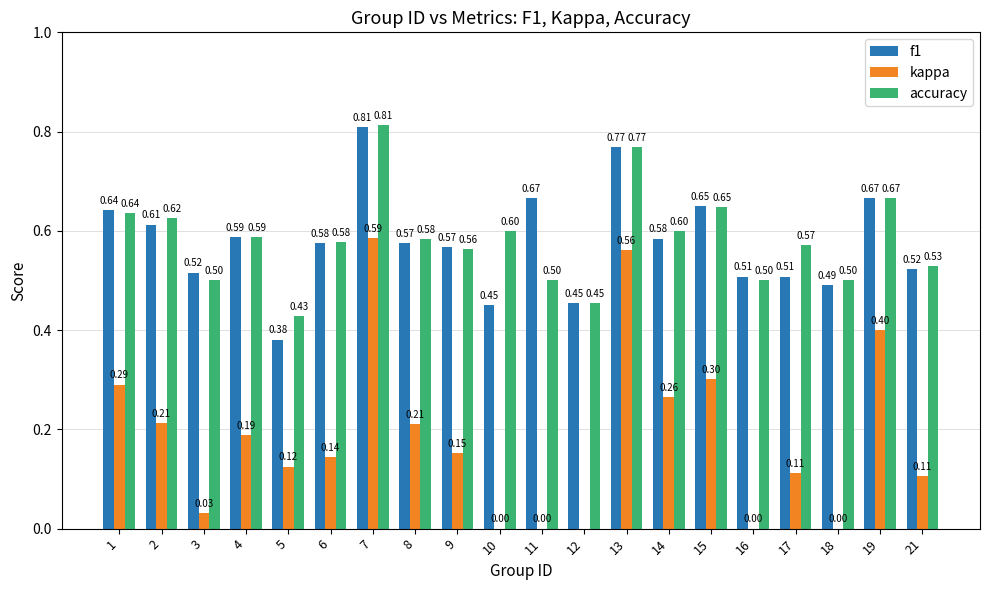

At 8, list the series in order from smallest to largest.

kappa, f1, accuracy